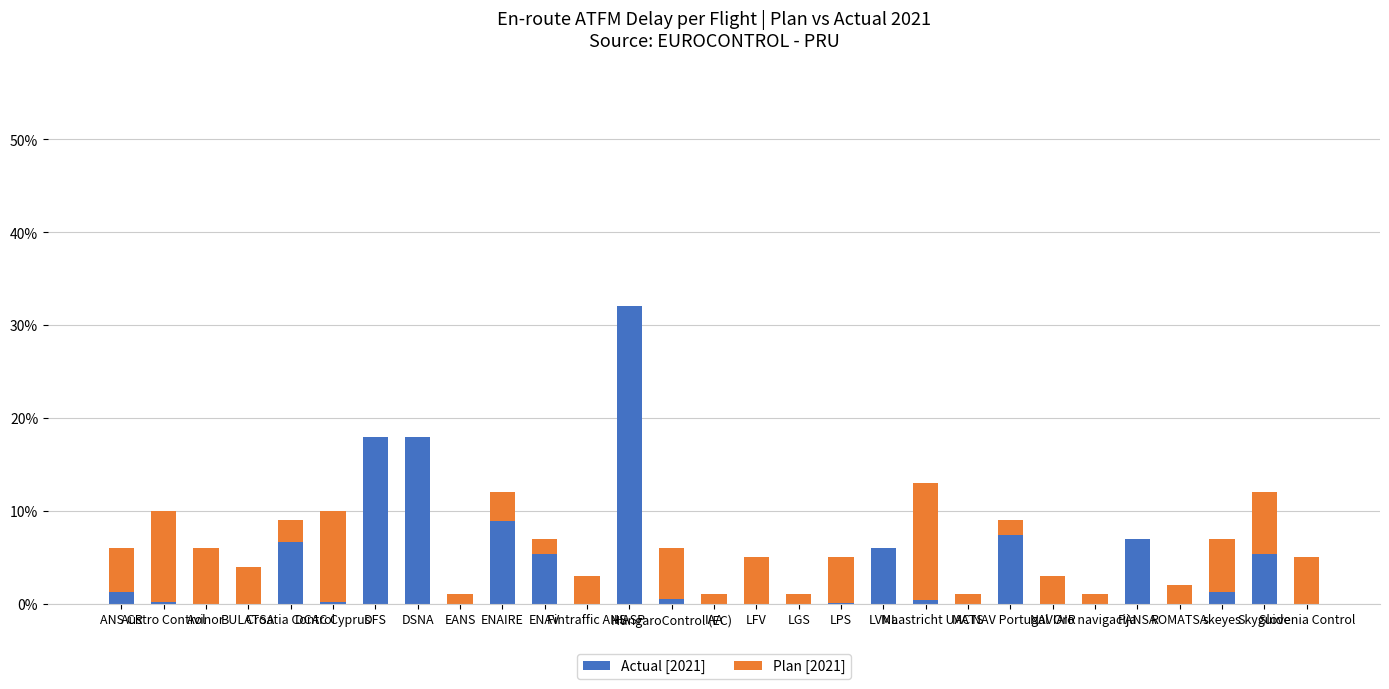

True or false: Actual [2021] has a value of -0.2 at BULATSA.

False